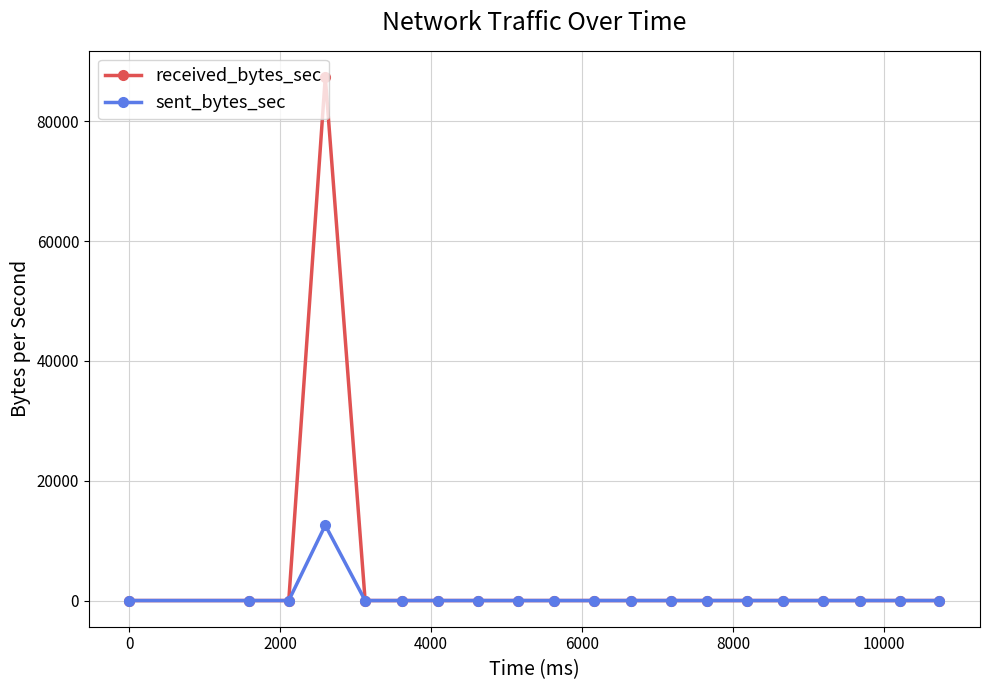

At how many categories does at least one series exceed 51246?

1